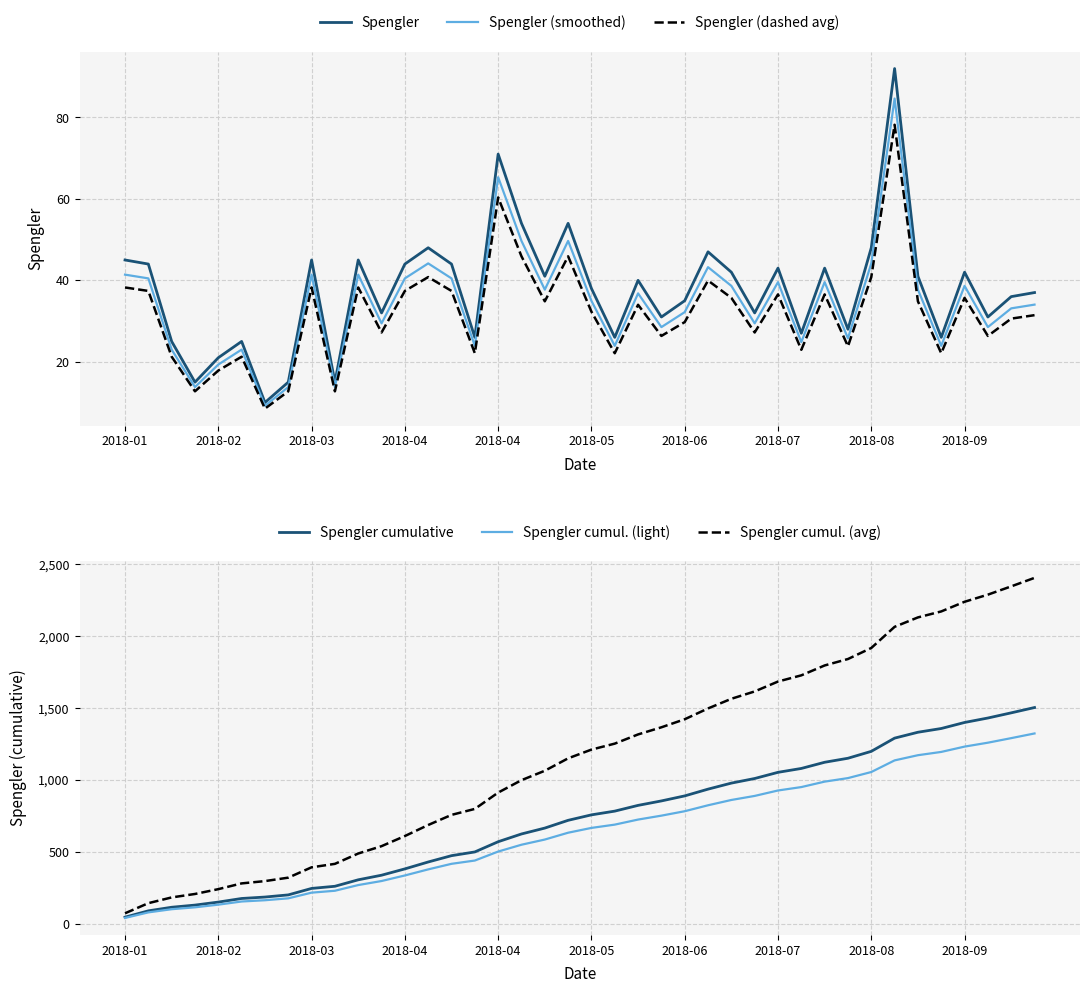

Which series has the widest spread of values?

Spengler cumul. (avg)